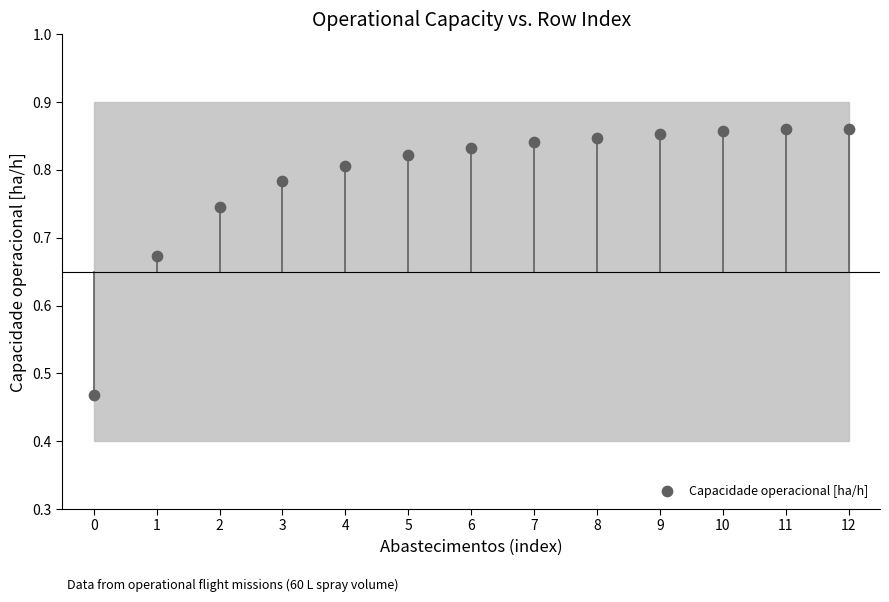

What is the range of Y values (max minus min)?

0.4